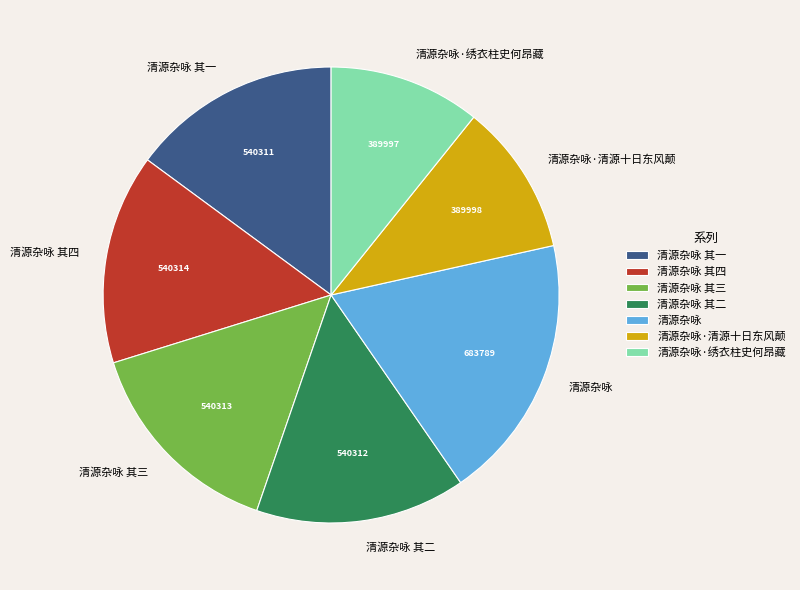

What is the ratio of the value at 清源杂咏 其四 to the value at 清源杂咏 其一?

1.0